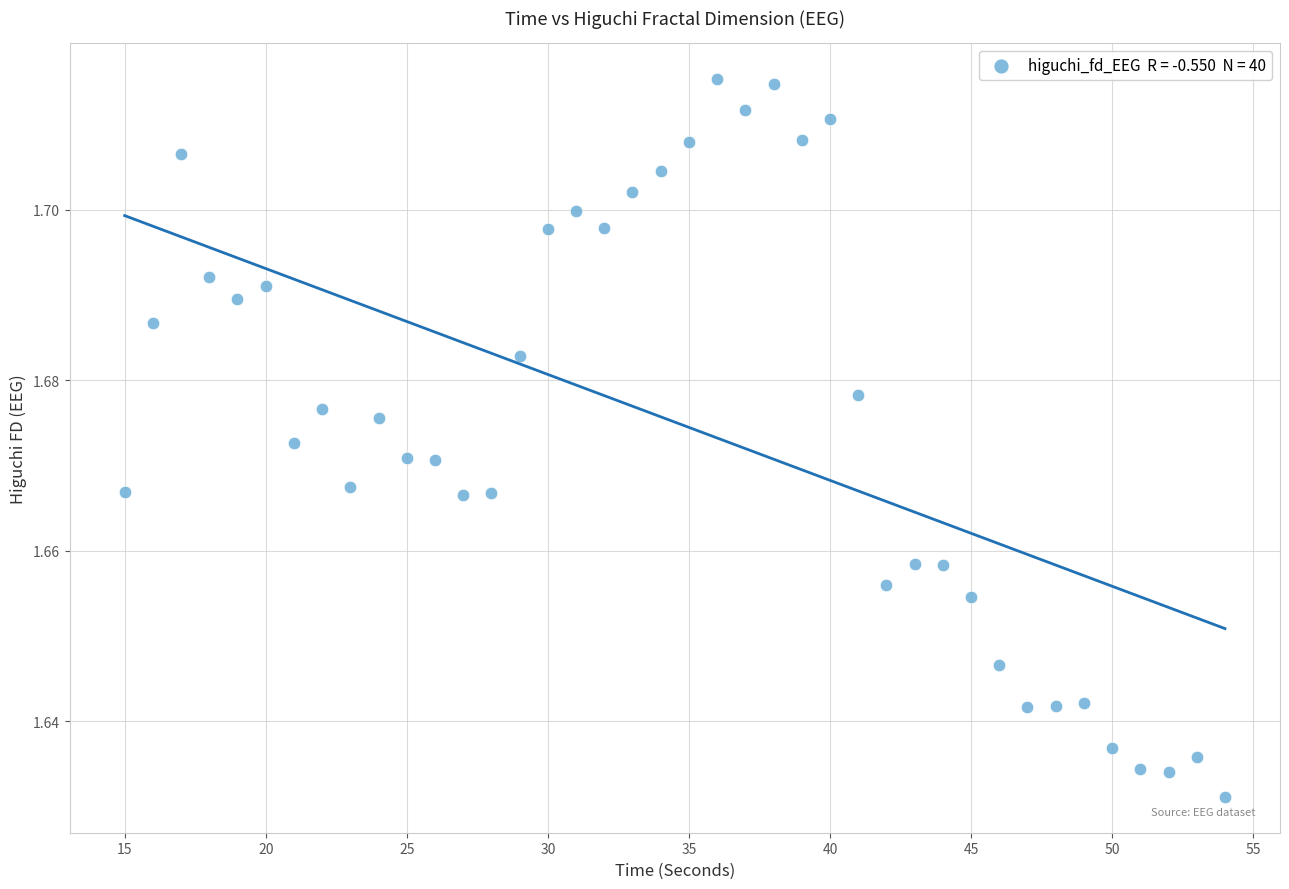

What is the range of X values (max minus min)?

39.0